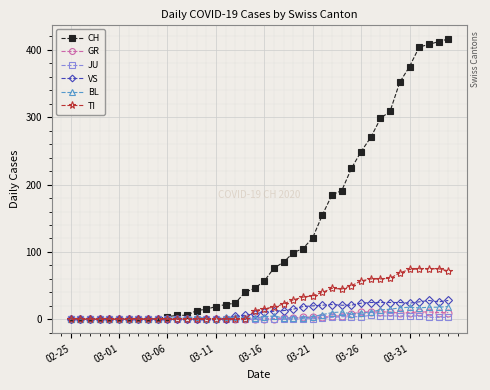

How many categories are shown in the chart?

40